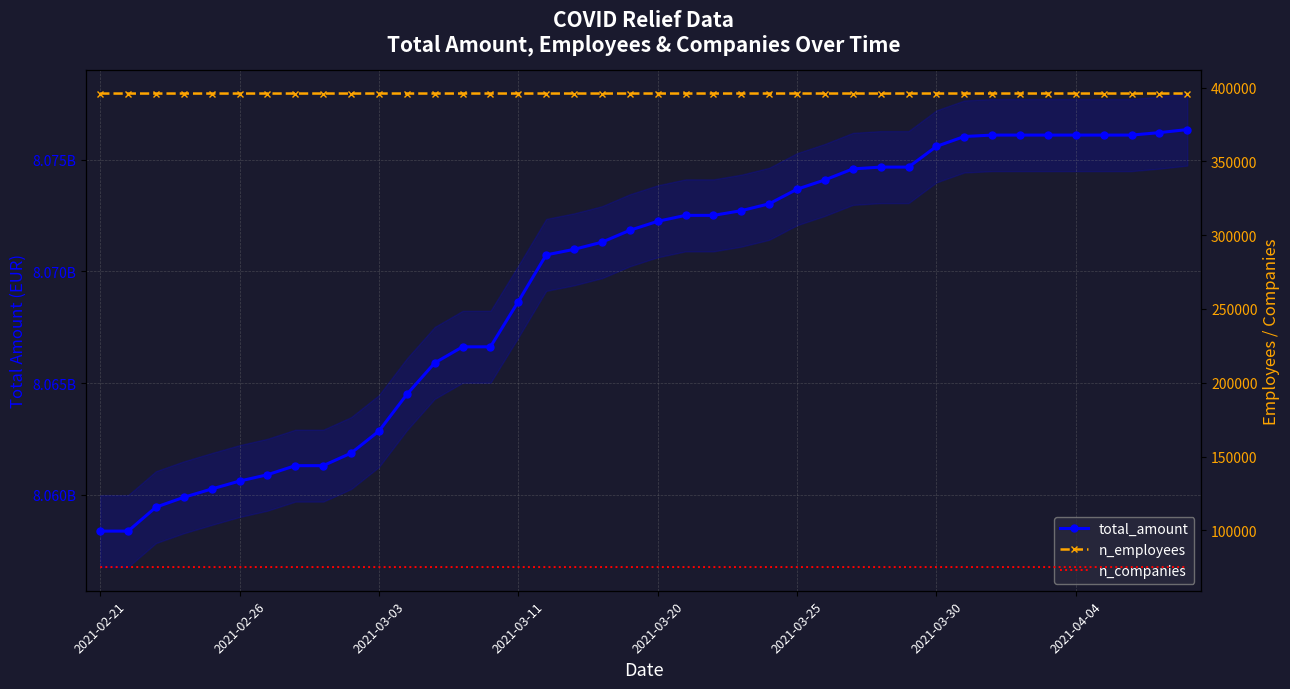

True or false: n_employees and n_companies cross at least once.

False